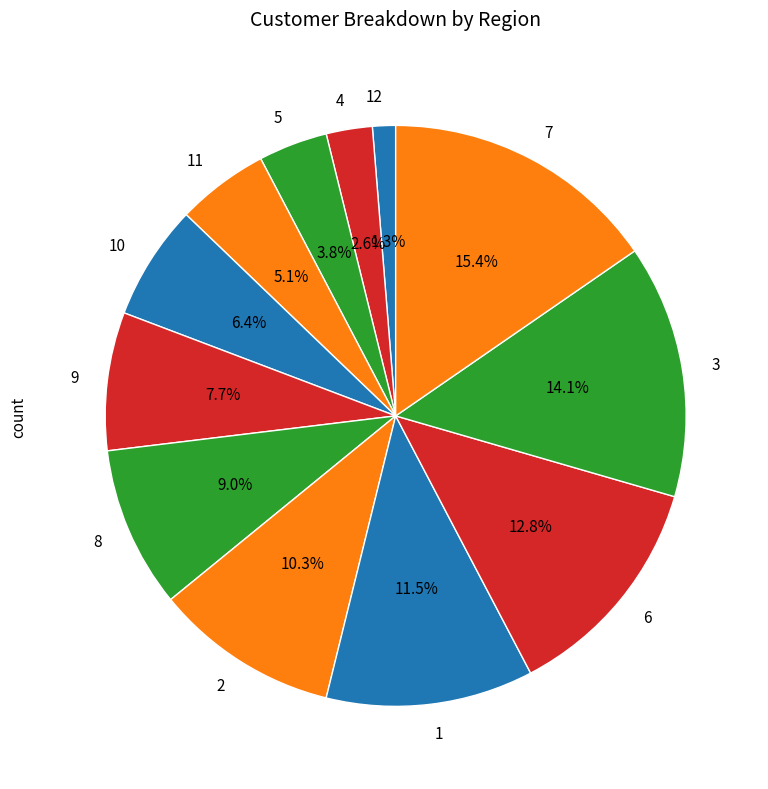

How many slices are in this pie chart?

12